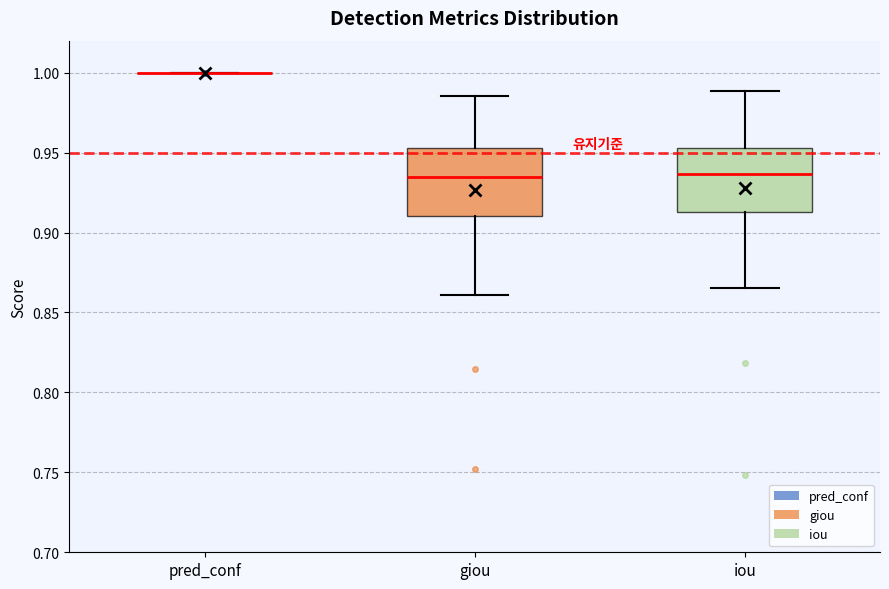

Reading left to right, read every box against the y-axis: the position of its median line, the range the box covers, and the ends of its whiskers. The values are not printed on the chart, so give them approximately, as read against the axis.

pred_conf: box collapsed to a line at 1.000, whiskers 1.000 to 1.000
giou: median 0.935, box 0.910 to 0.955, whiskers 0.860 to 0.985
iou: median 0.935, box 0.915 to 0.955, whiskers 0.865 to 0.990